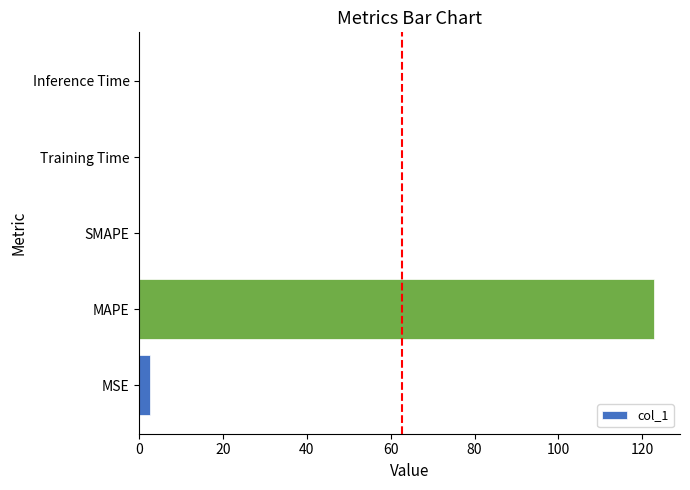

What is the greatest value displayed?

122.9